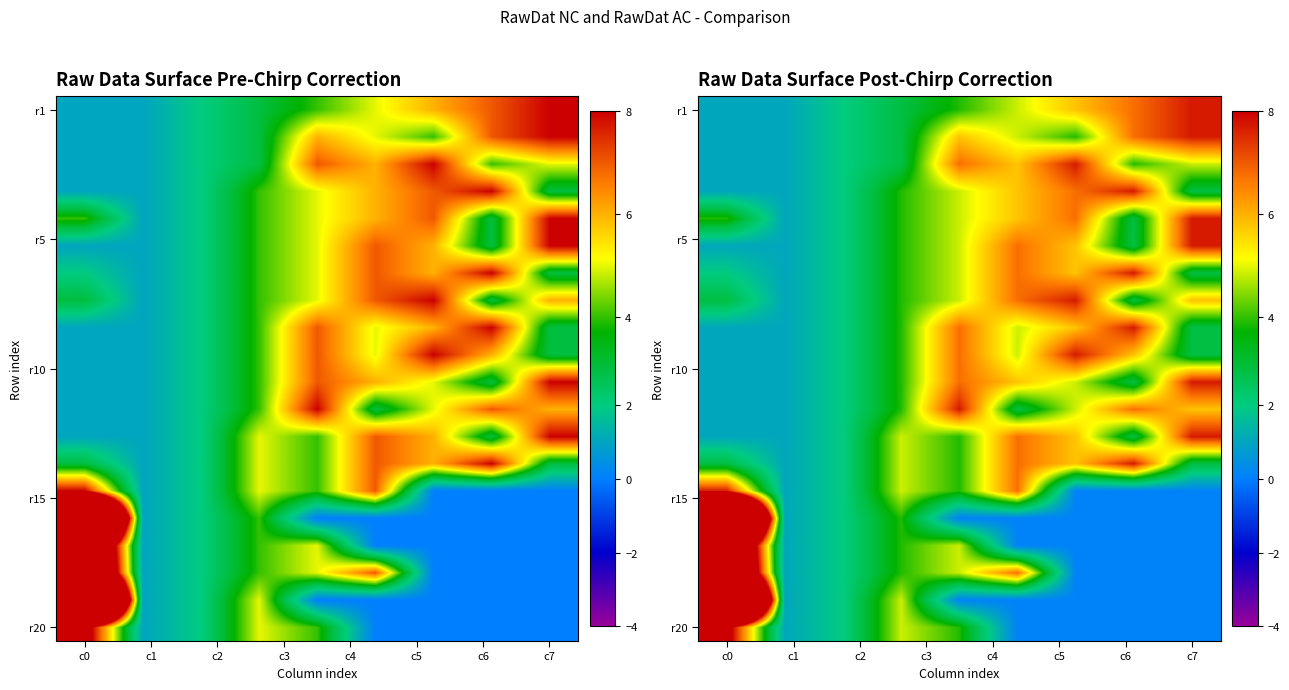

How many series are shown in this chart?

20